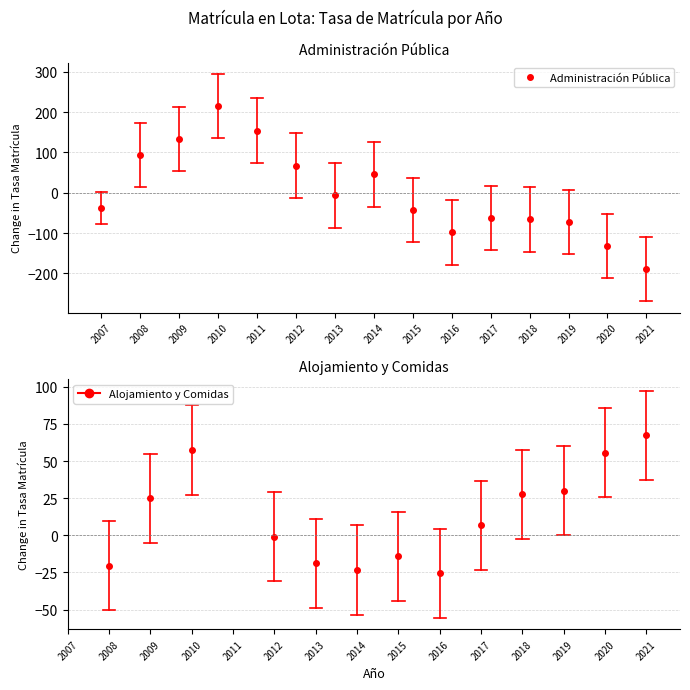

Does the chart have visible grid lines?

Yes